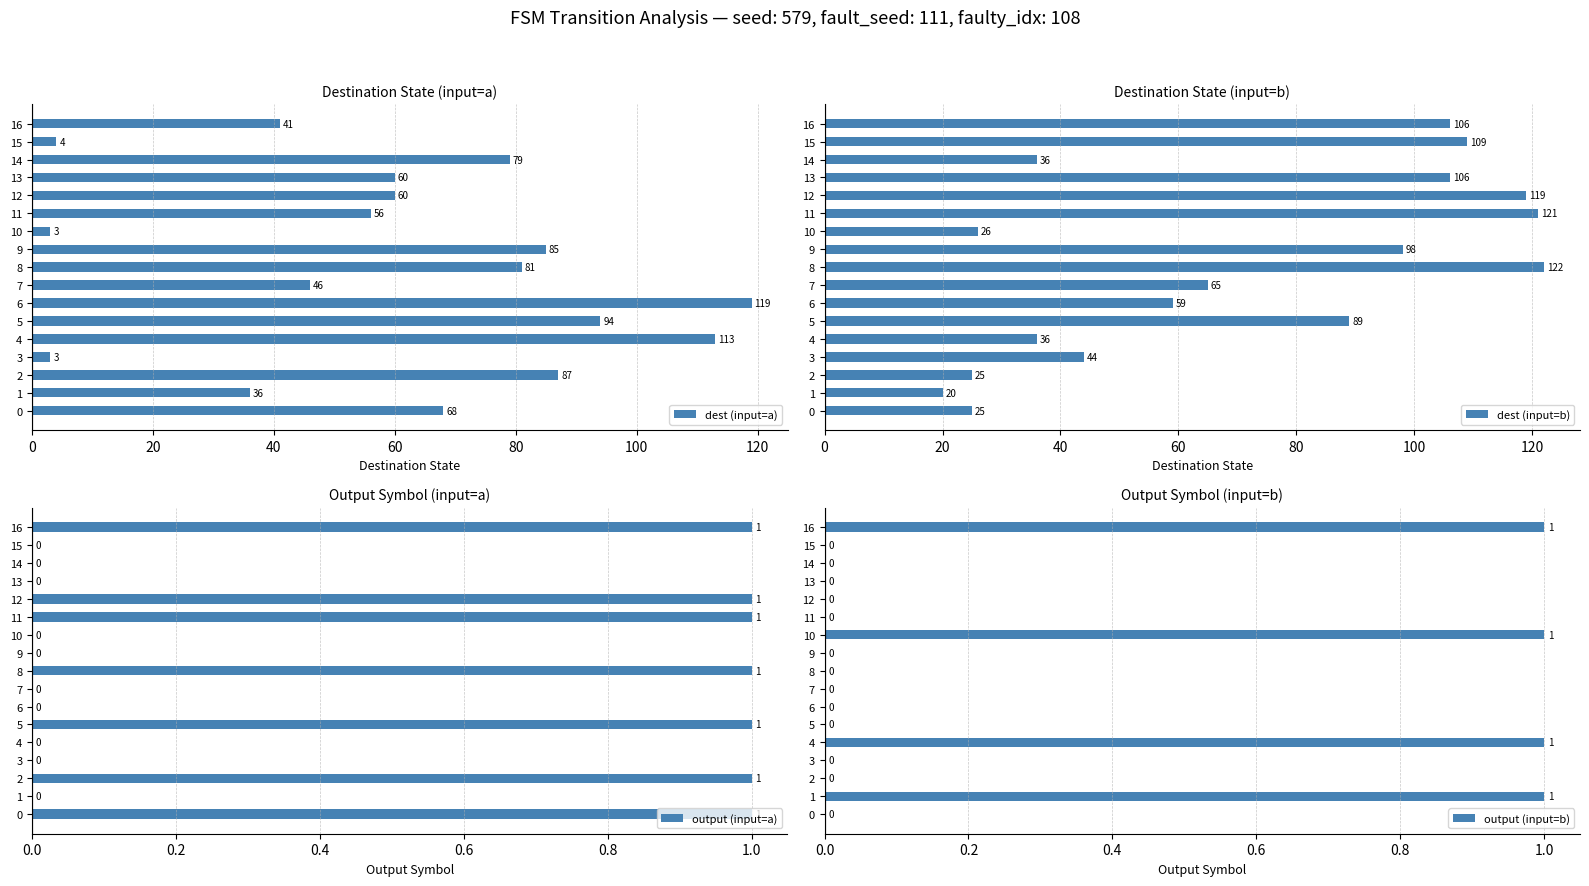

What position from the right is 15?

2